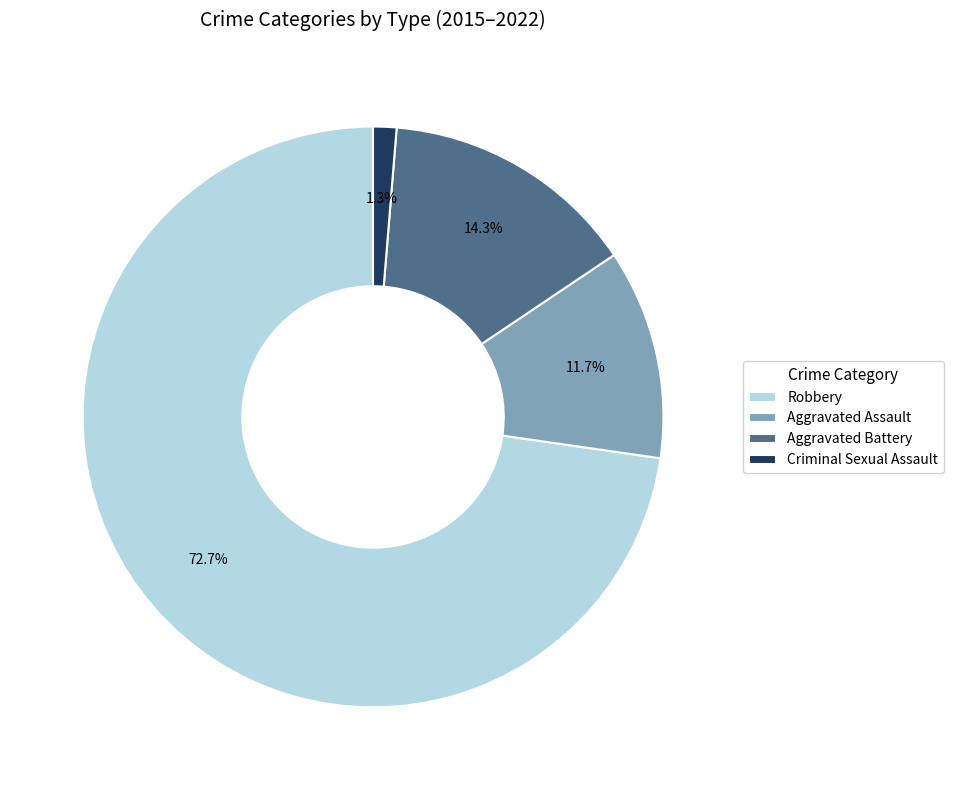

Which category has the biggest portion of the pie?

Robbery